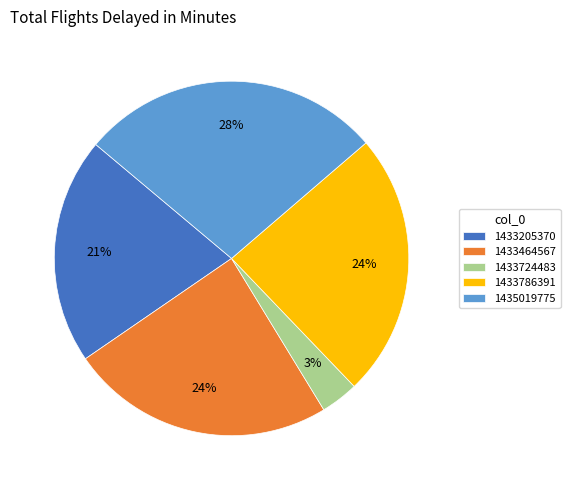

Is the sum of 1435019775 and 1433205370 greater than half?

No